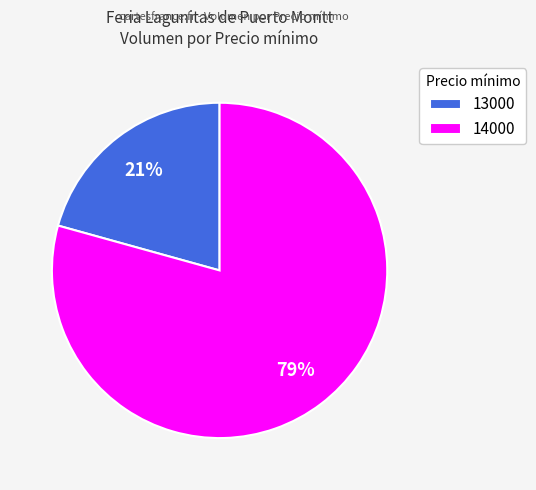

Is there a majority slice in this chart?

Yes